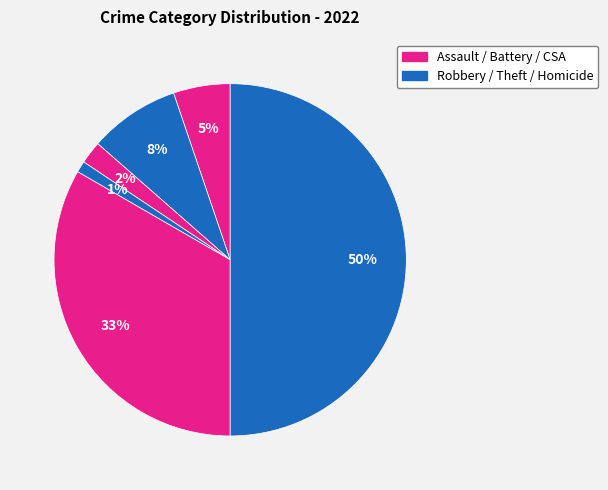

Count the number of slices in the pie.

6